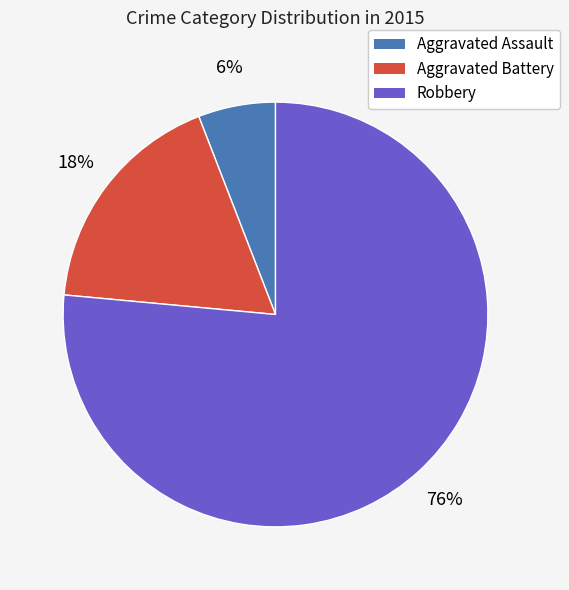

Do Robbery and Aggravated Battery together represent more than half of the pie?

Yes